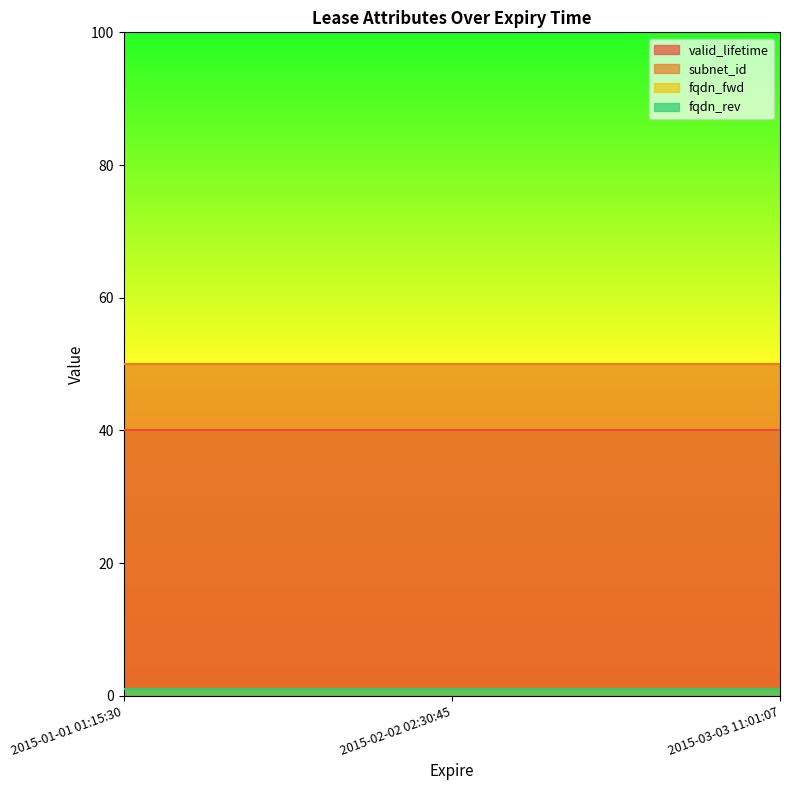

What is the label of the 3rd point from the left?

2015-03-03 11:01:07